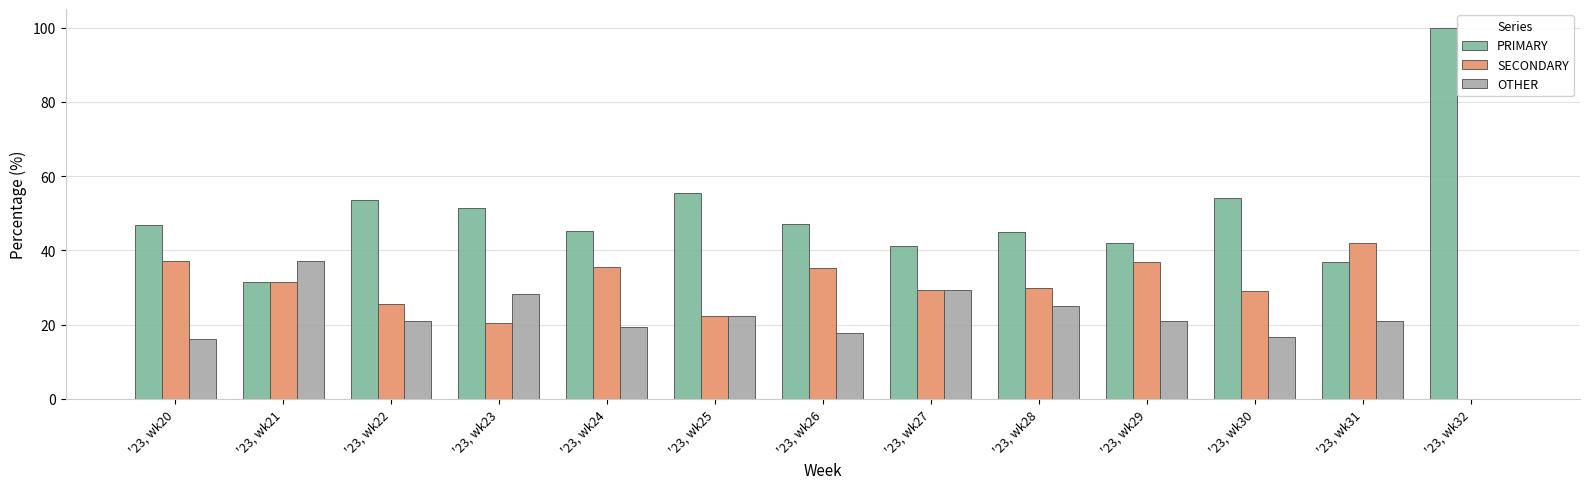

What is the average value of the OTHER series?

21.1